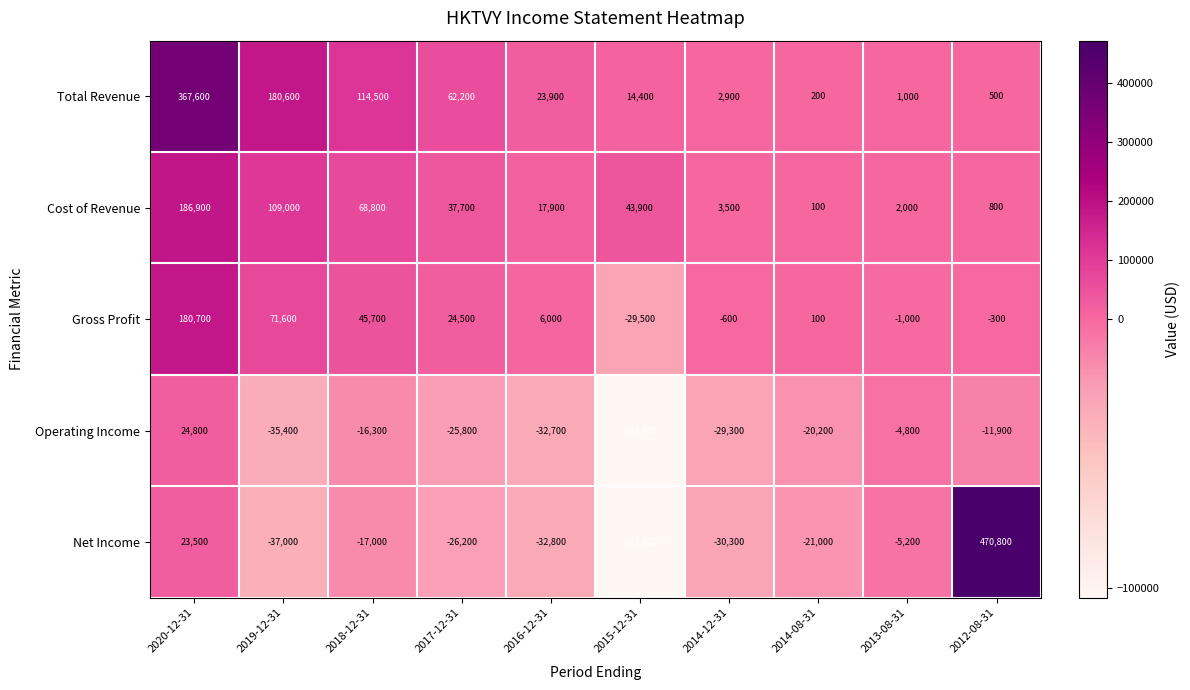

True or false: Operating Income has a value of -4802 at 2012-08-31.

False